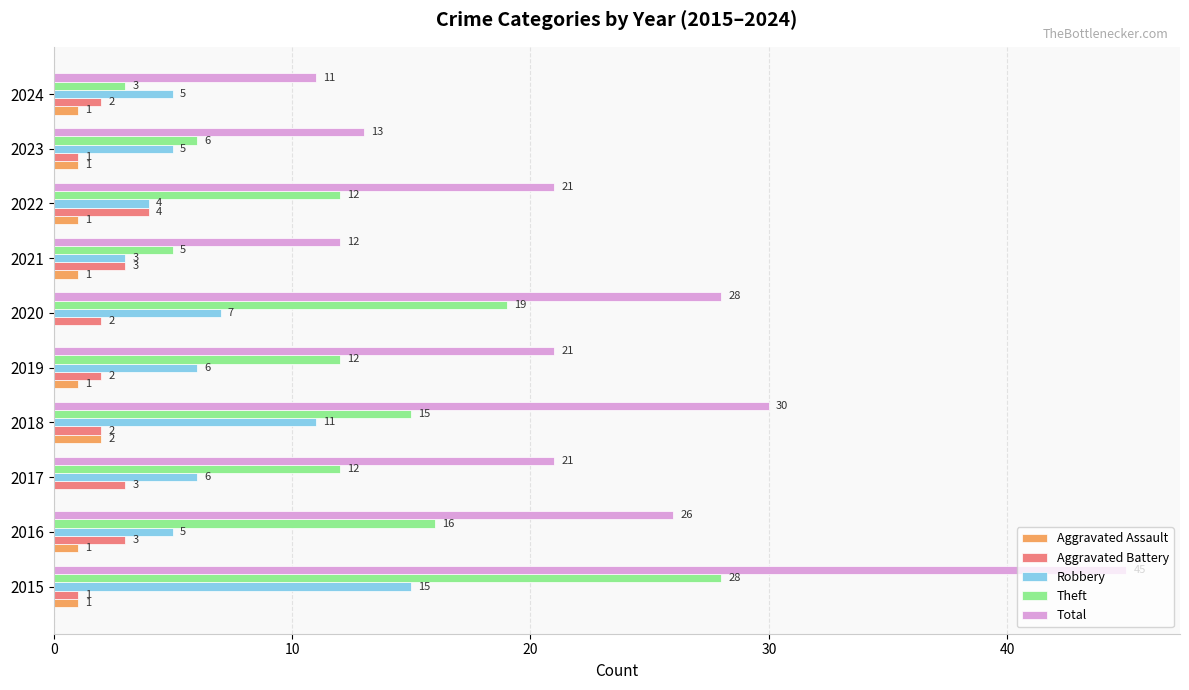

What is the sum of the Total values at 2023 and 2021?

25